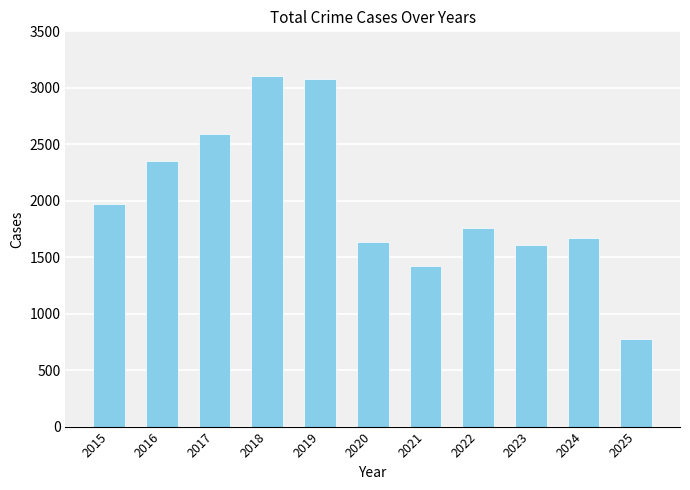

What is the change in value from 2018 to 2025?

-2325